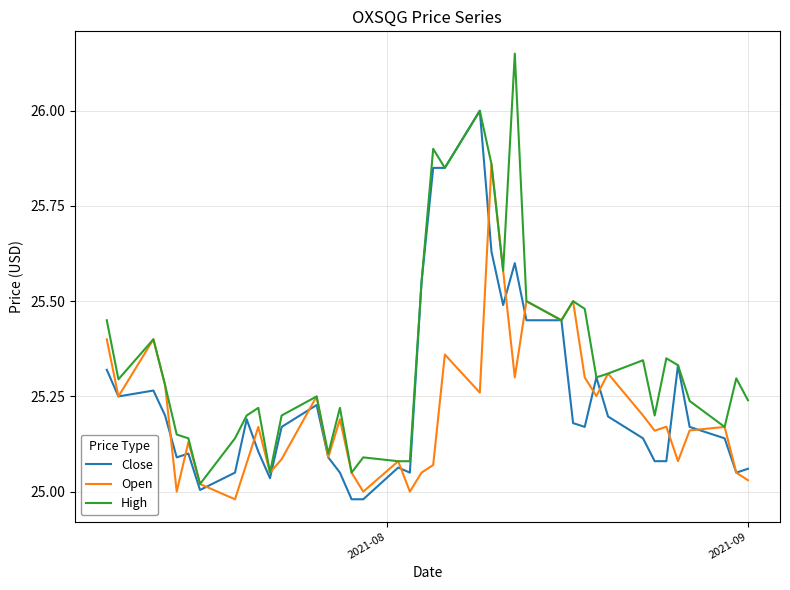

Which series has the largest total across all categories?

High